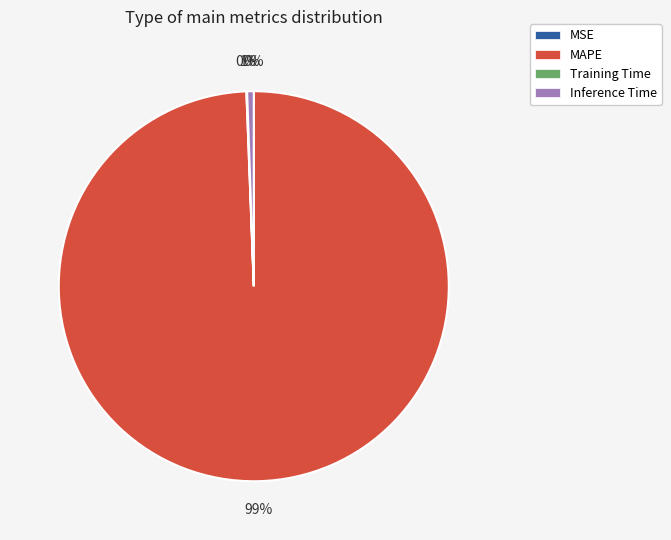

Combined, do MSE and SMAPE account for over 50%?

No